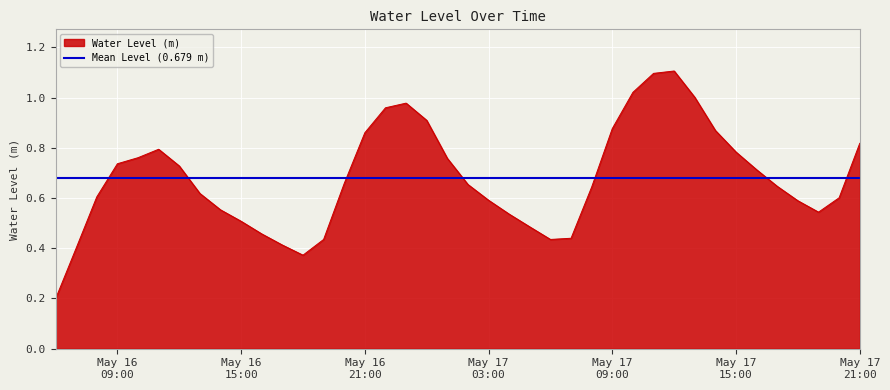

True or false: the data shows 0.5 at 2023-05-16 18:00:00.

False